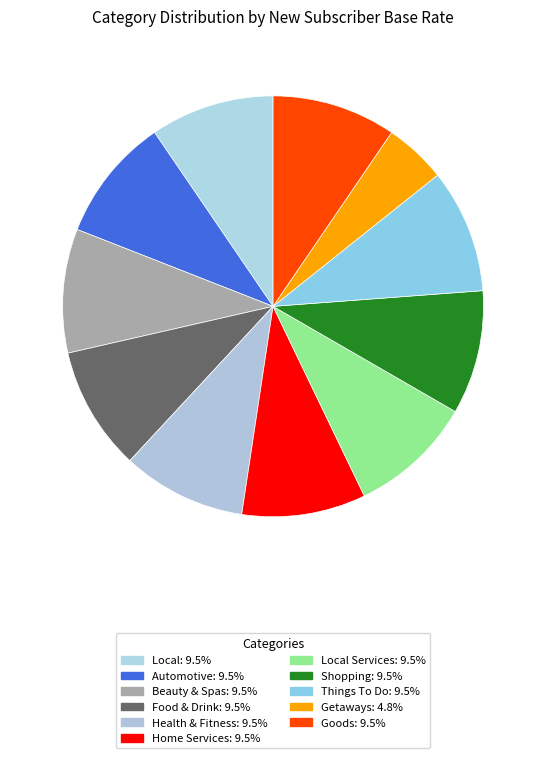

Count the number of slices in the pie.

11